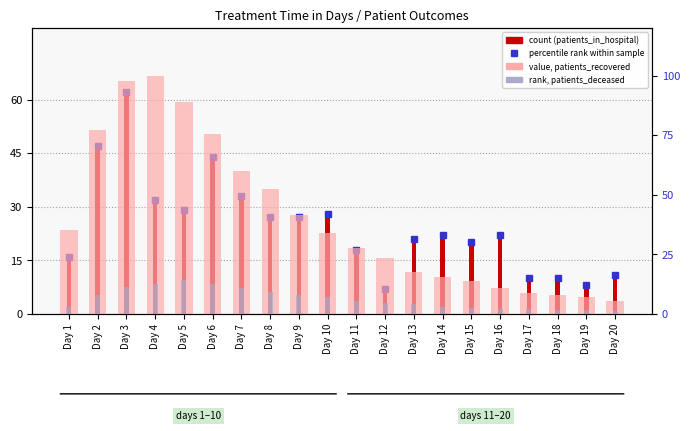

What is the minimum value for value, patients_recovered (normalized %)?

5.6